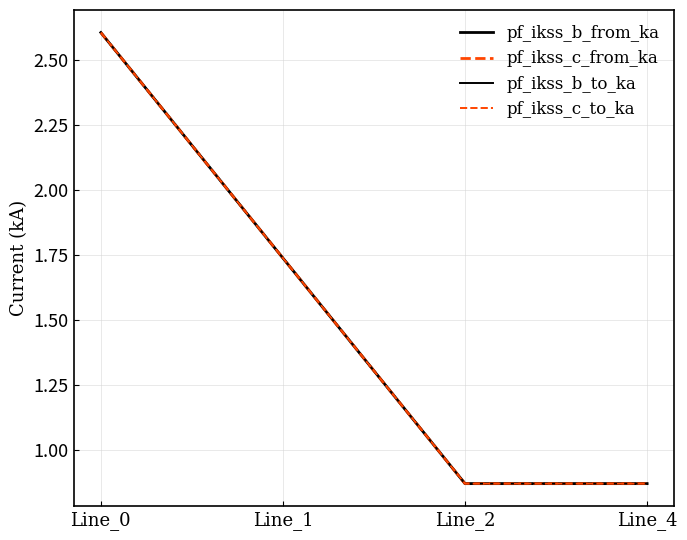

At which label does pf_ikss_b_from_ka first exceed 1?

Line_0